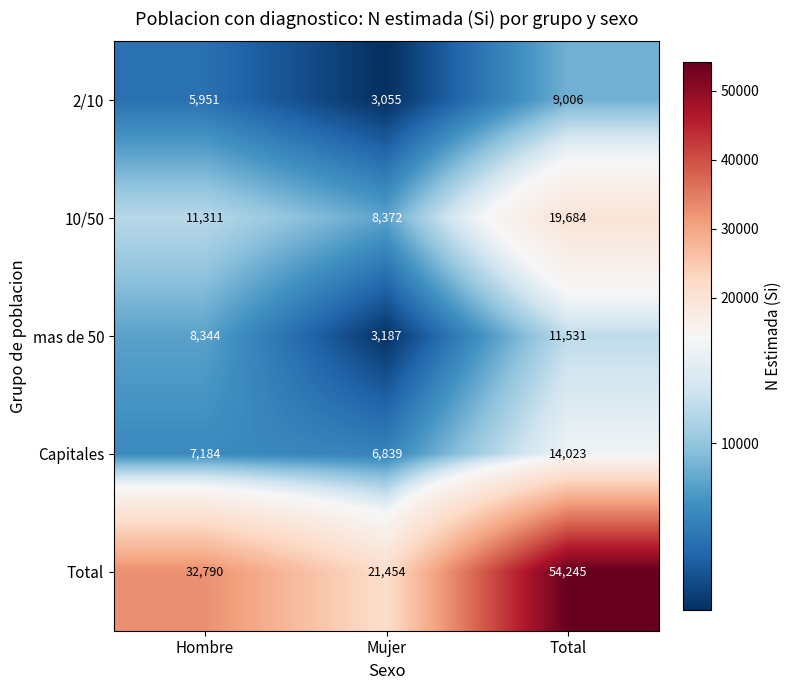

Is the value of Total at Mujer greater than the value of 2/10 at Mujer?

Yes